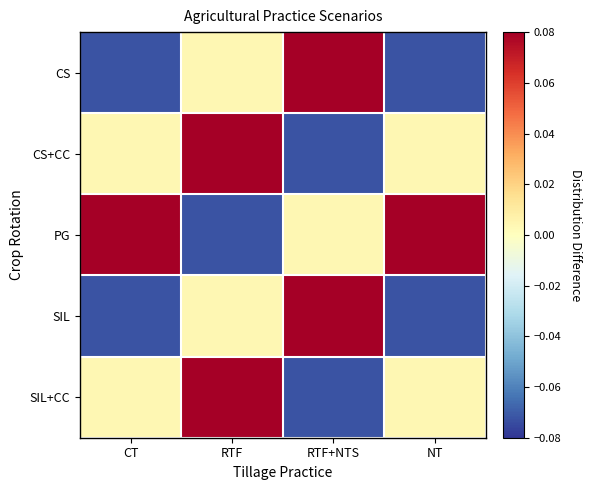

At which category is the sum across all series the highest?

RTF